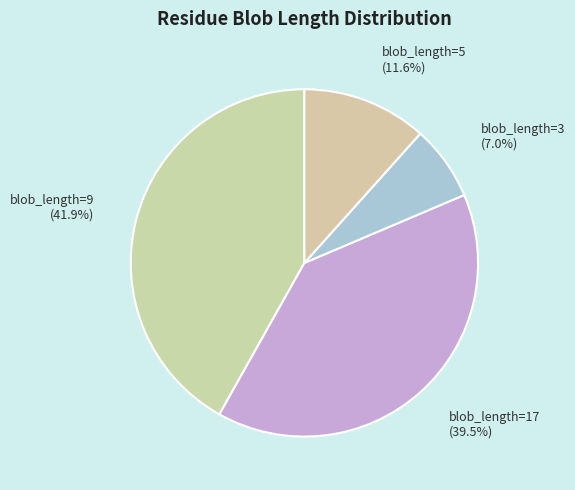

Does blob_length=17 account for over 50% of the chart?

No